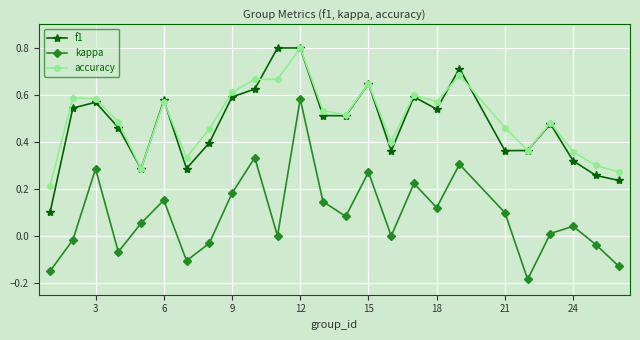

What is the maximum value for f1?

0.8